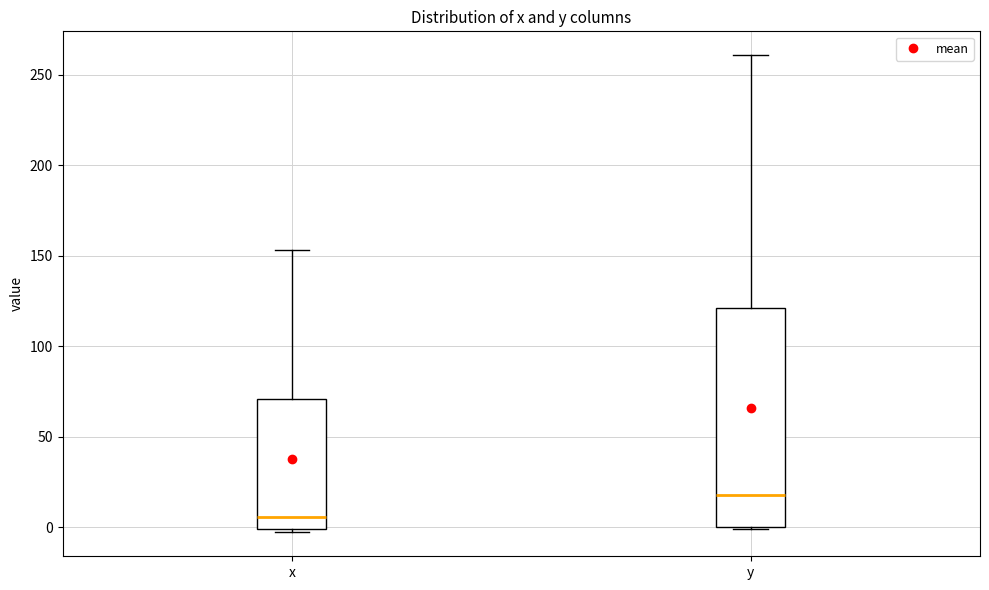

Reading left to right, read every box against the y-axis: the position of its median line, the range the box covers, and the ends of its whiskers. The values are not printed on the chart, so give them approximately, as read against the axis.

x: median 5, box 0 to 70, whiskers -5 to 155
y: median 20, box 0 to 120, whiskers 0 to 260